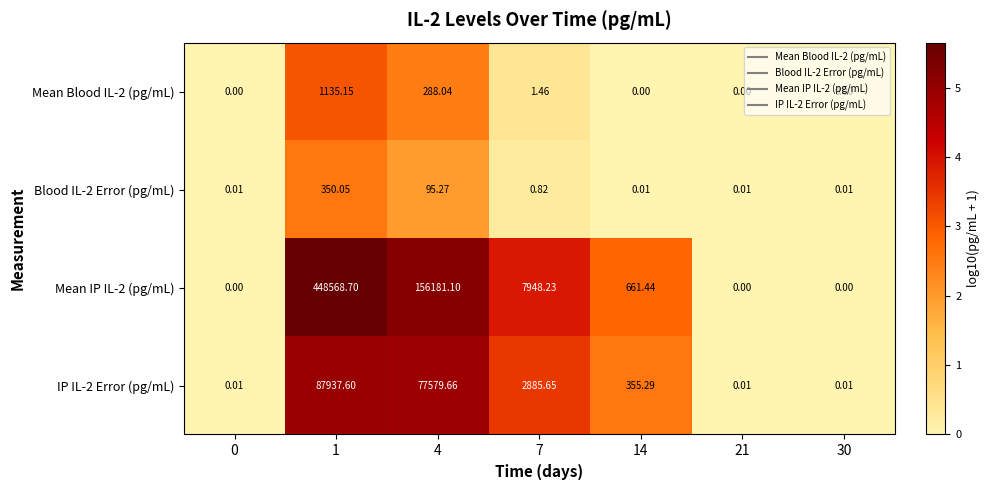

Count the number of data series in this chart.

4